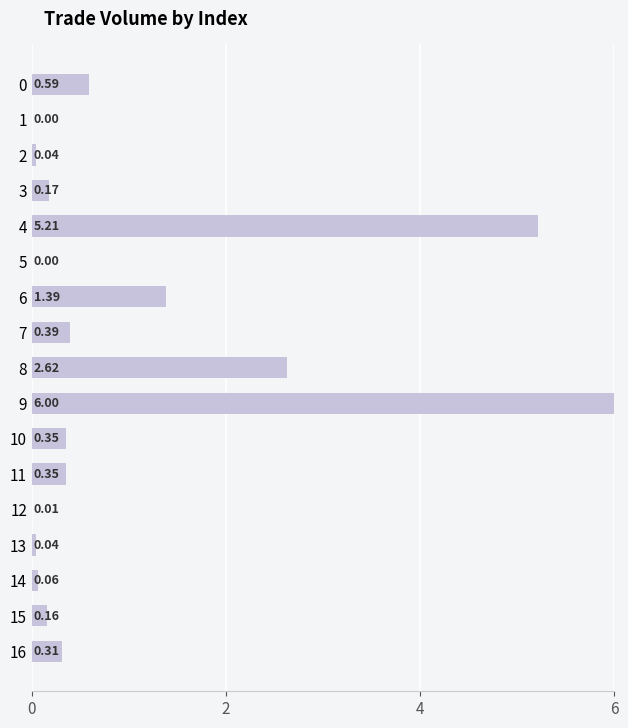

What is the change in value from 6 to 9?

+4.6